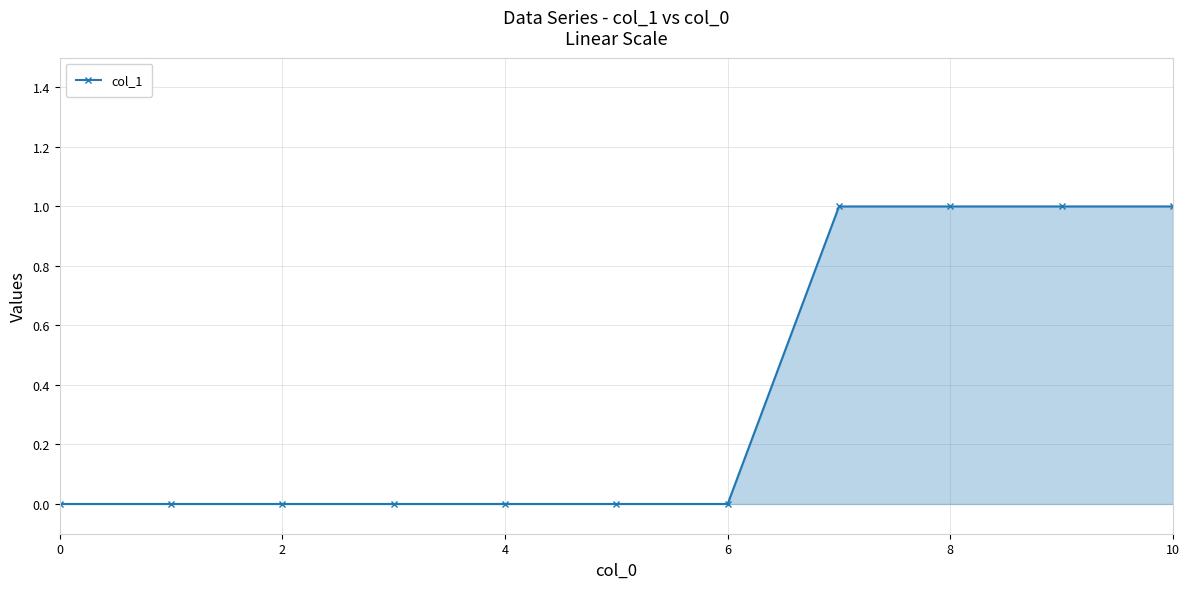

What is the sum of all values?

4